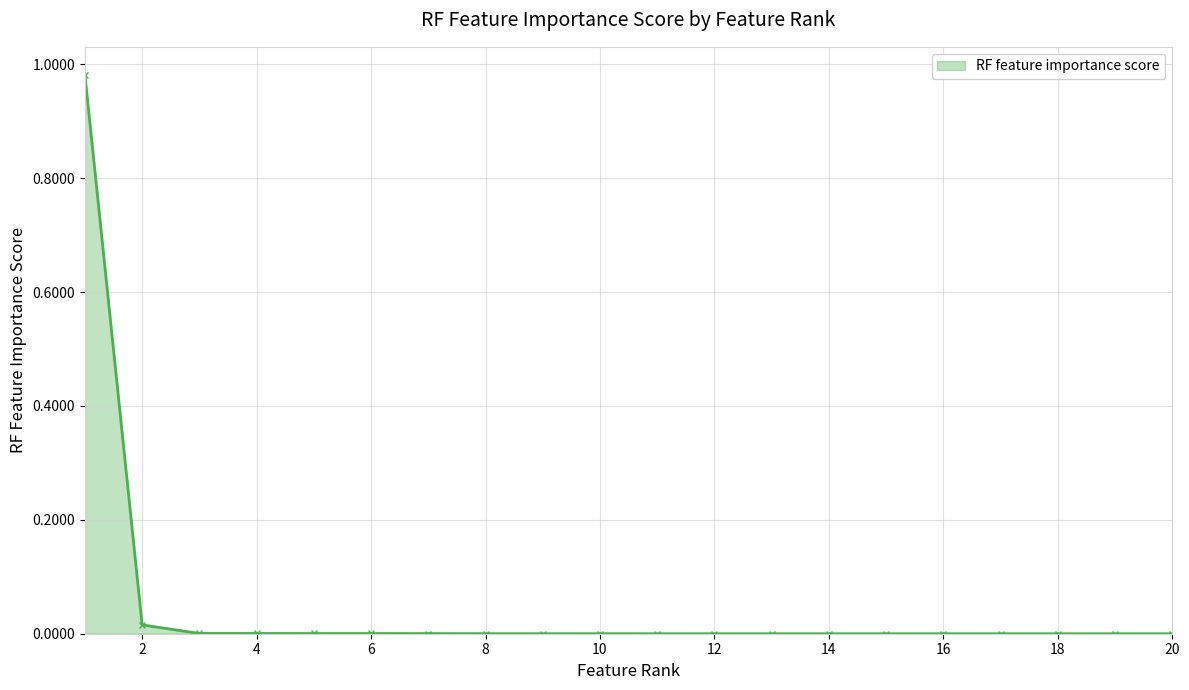

What is the maximum value shown in the chart?

1.0